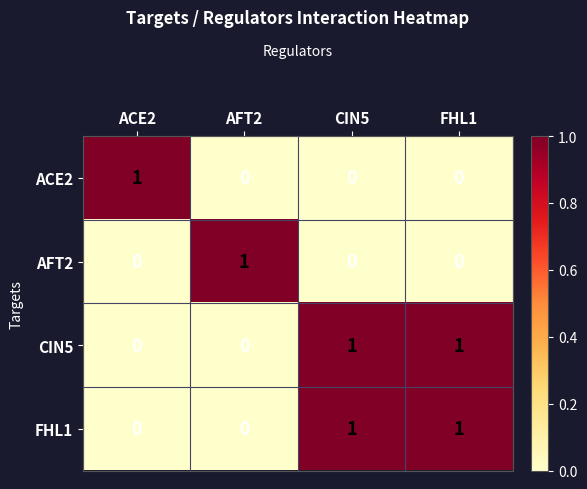

Is it true that ACE2 equals 0 at AFT2?

True